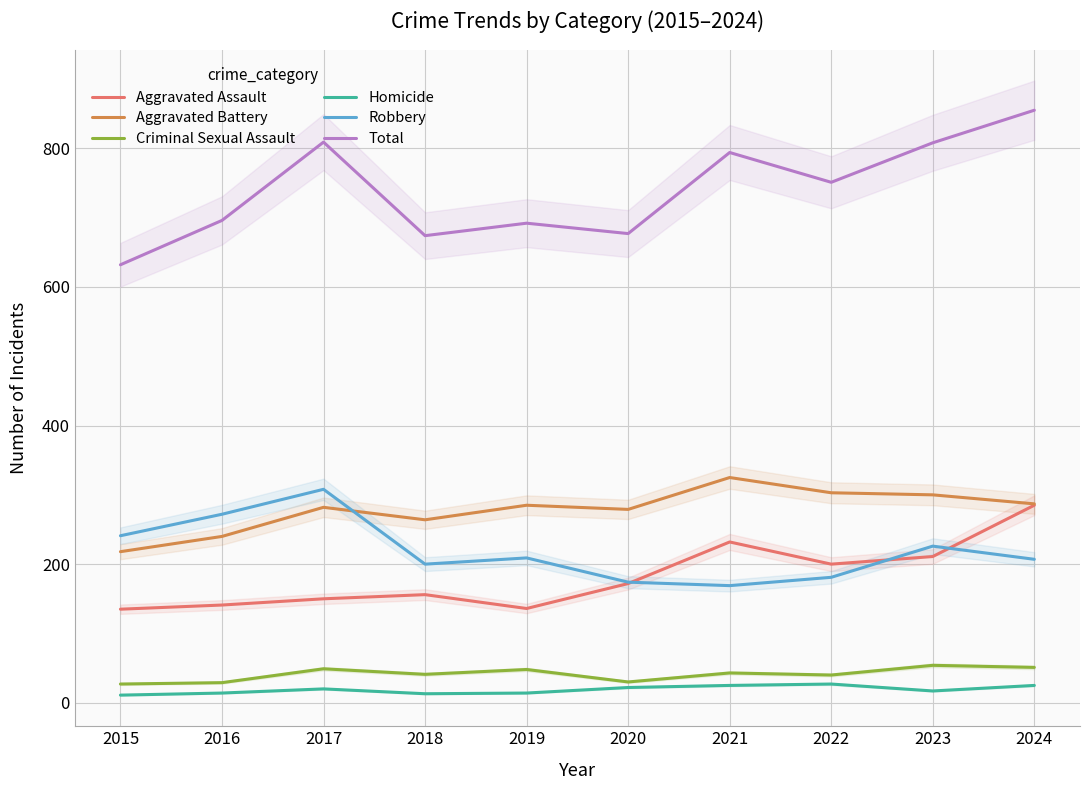

True or false: Aggravated Battery and Criminal Sexual Assault cross at least once.

False